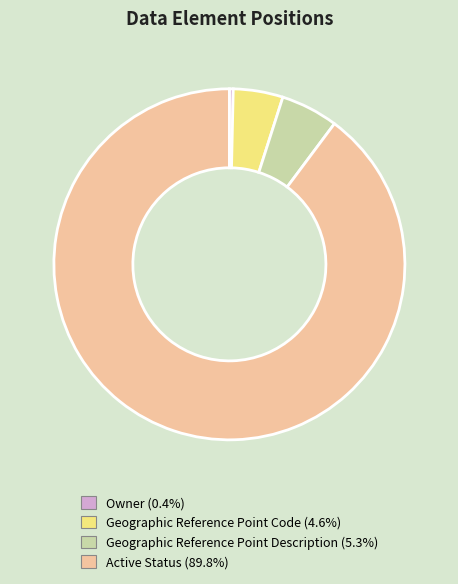

Is it true that Active Status is 90% of the pie?

True